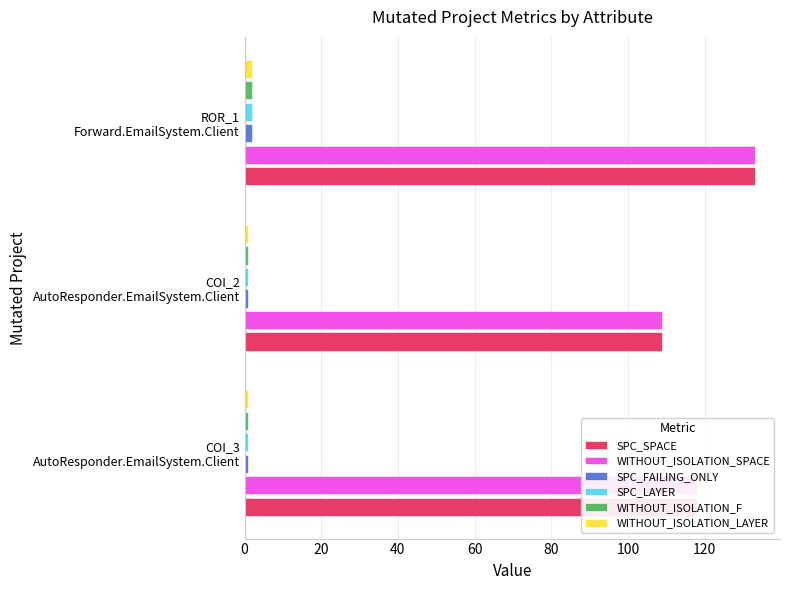

What is the lowest value of the SPC_SPACE series?

109